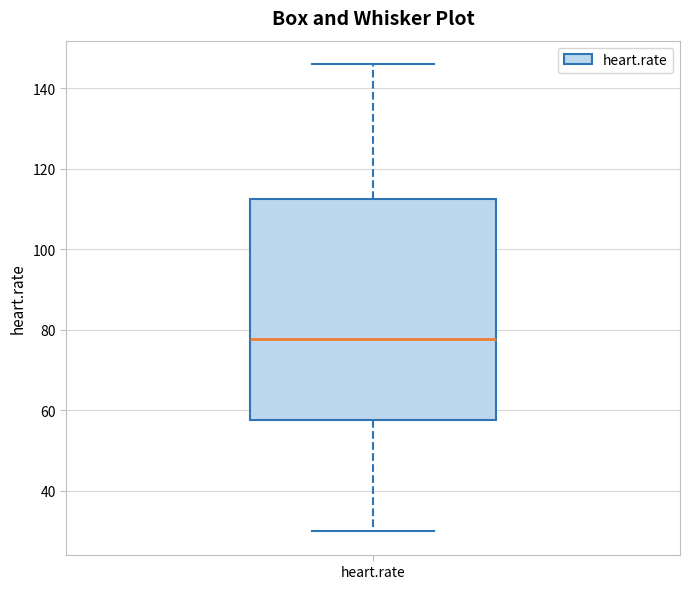

Where is the upper edge of the box for heart.rate on the y-axis? The values are not printed on the chart, so give them approximately, as read against the axis.

112